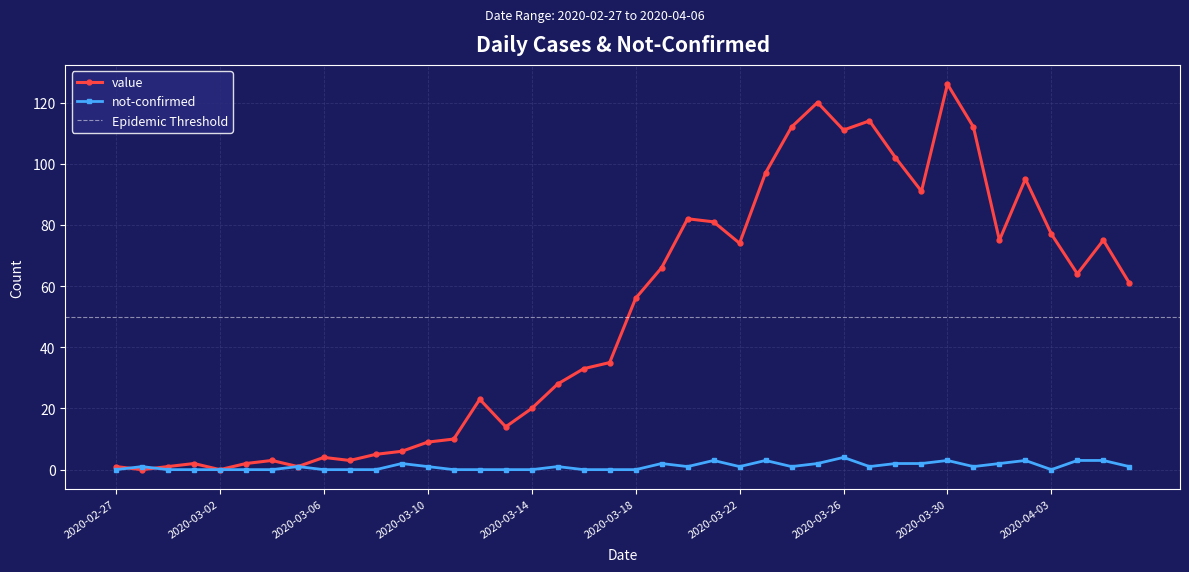

At 2020-02-27, list the series in order from largest to smallest.

value, not-confirmed